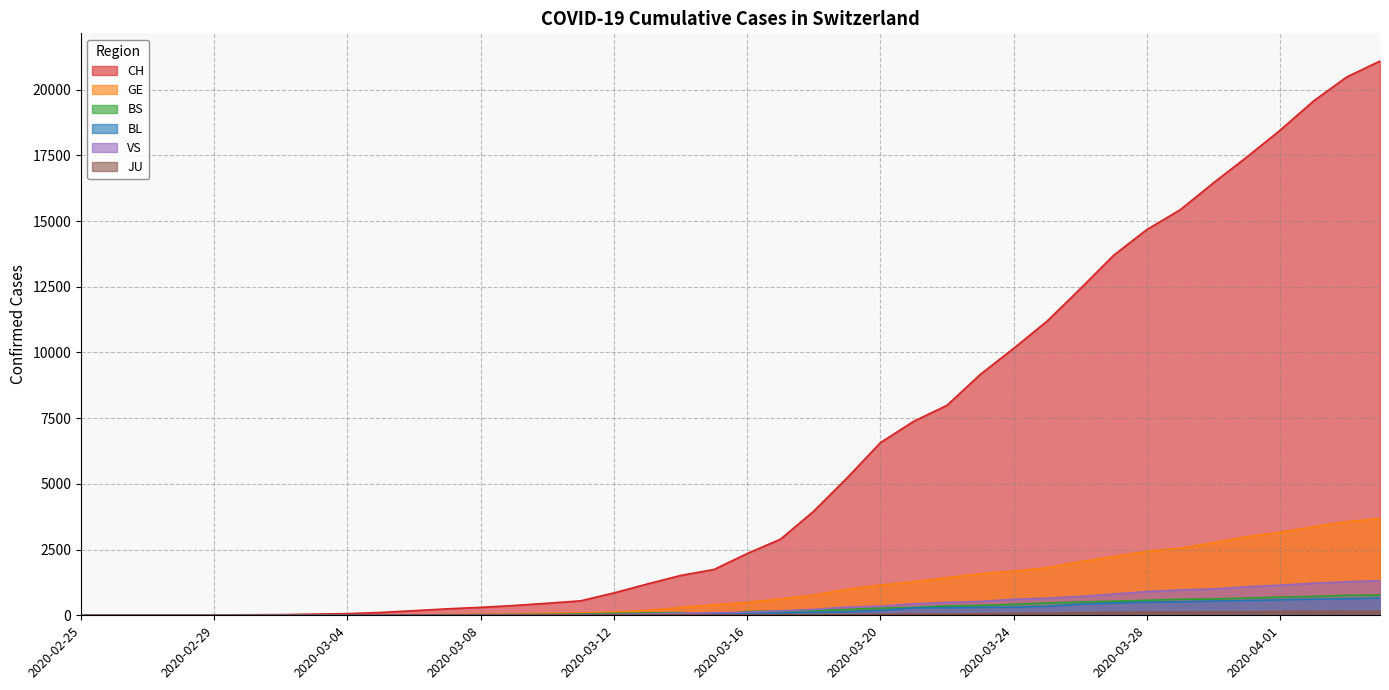

How many values in the VS series exceed 116?

19